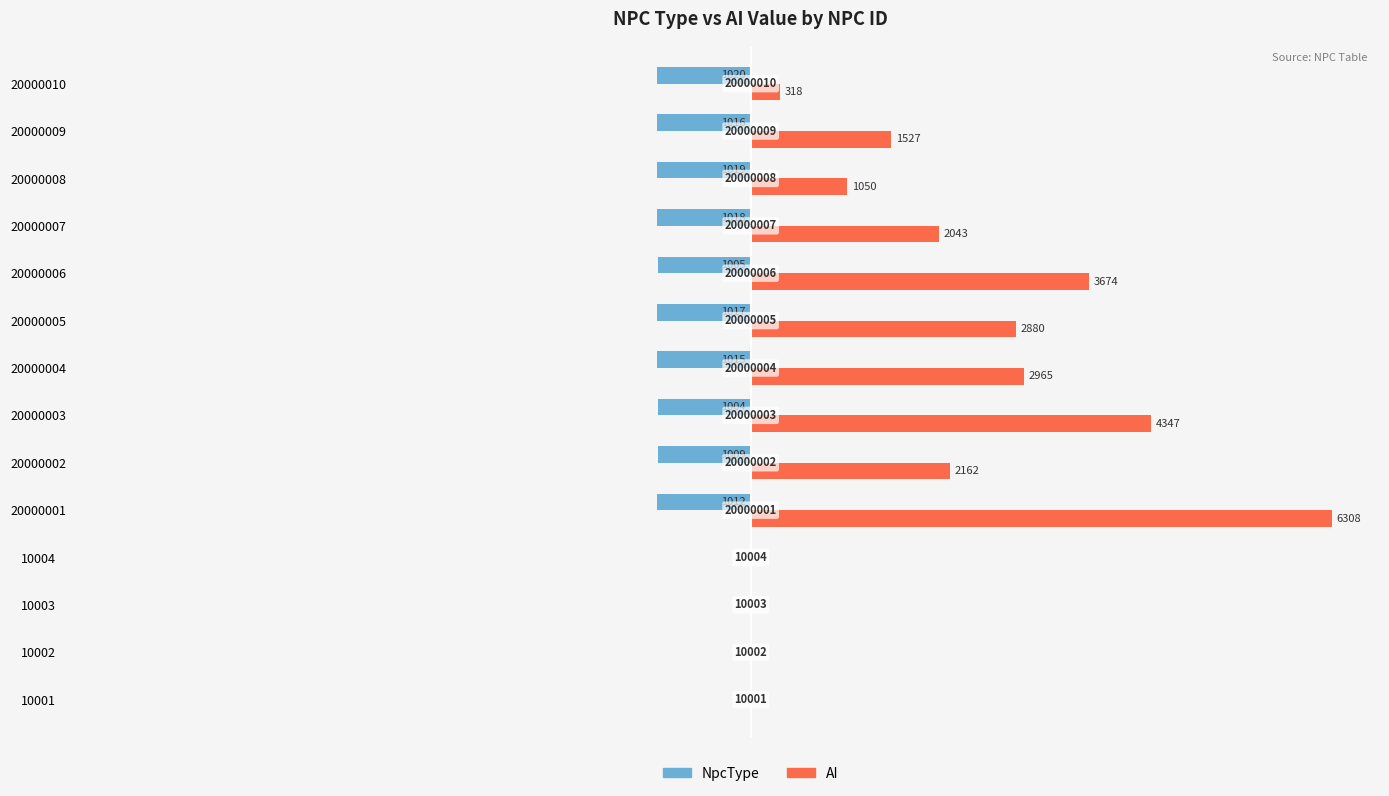

Which series has the largest range (max minus min)?

AI